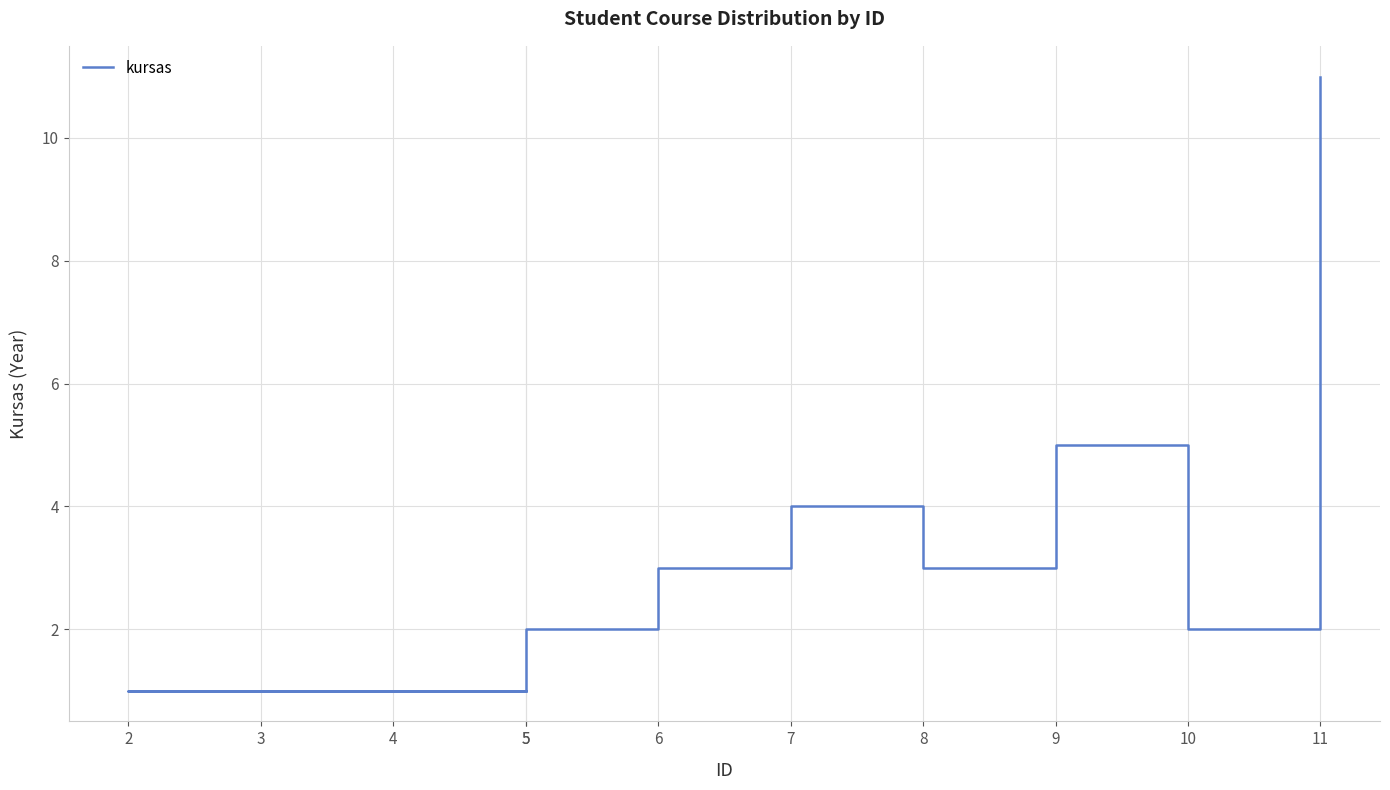

How many data points are above 2?

5